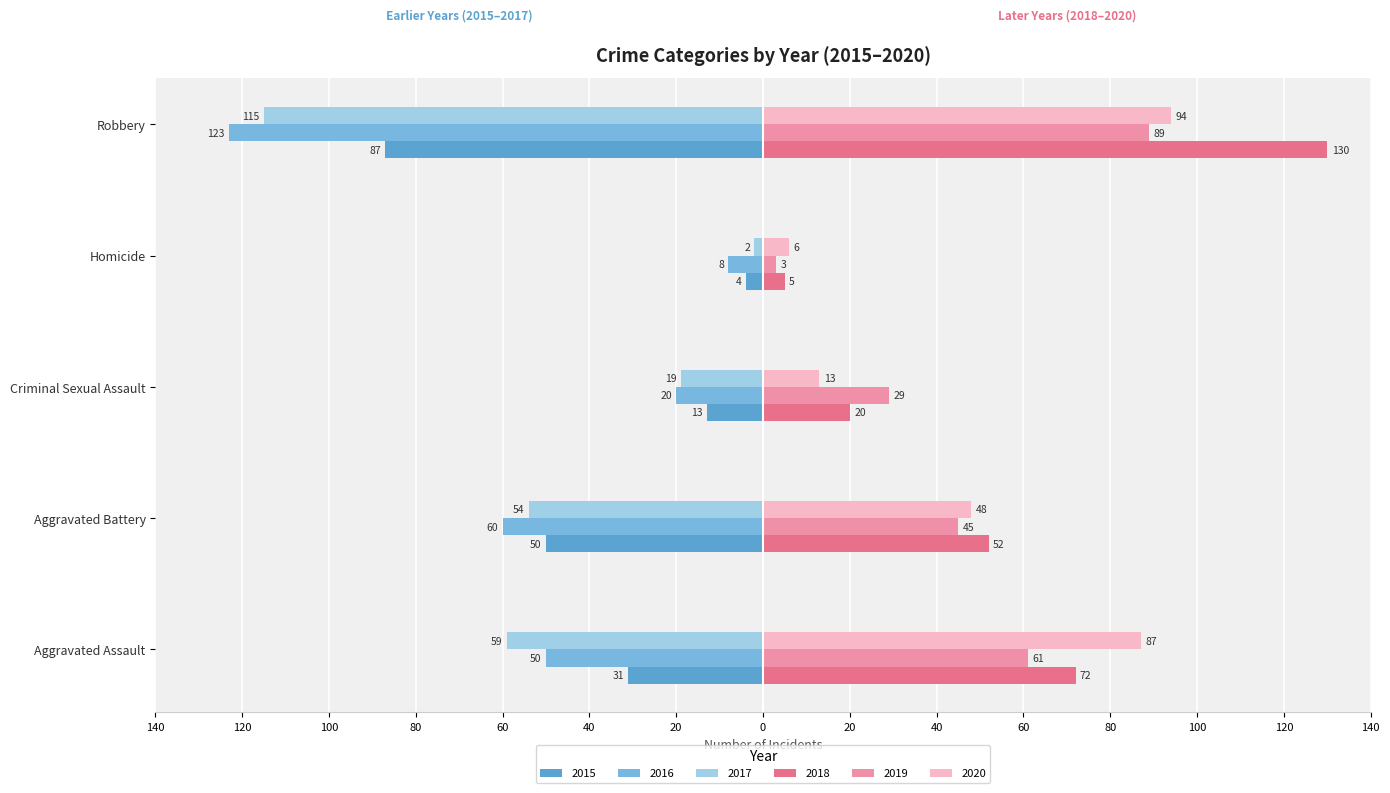

What is the average value of the 2018 series?

56